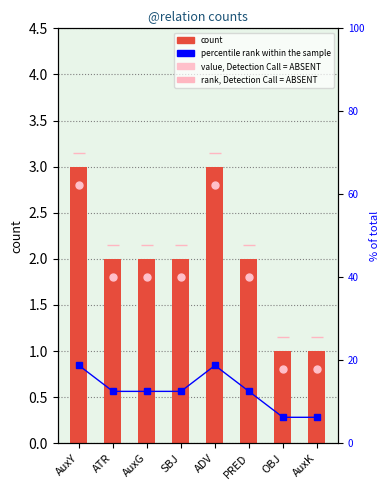

What is the value of the percentile rank bar at the 7th from the left?

6.2